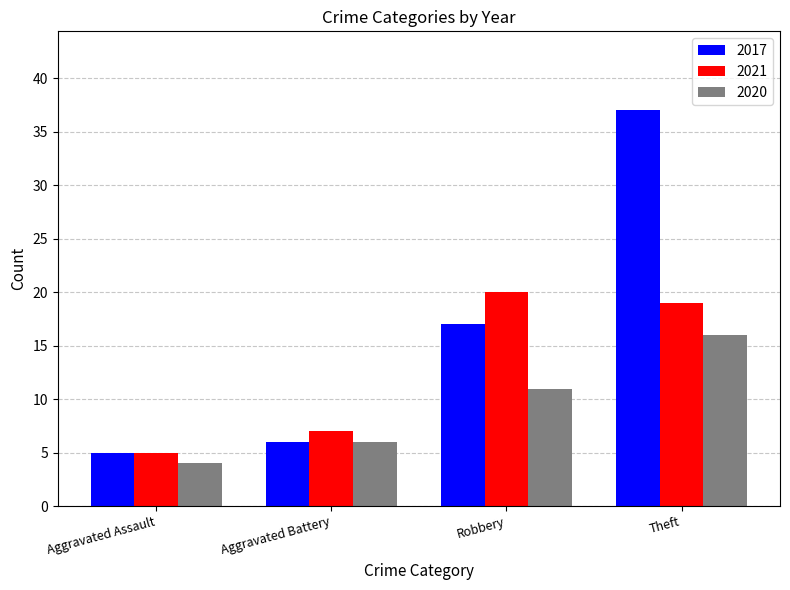

How many values in the 2021 series are below 19?

2